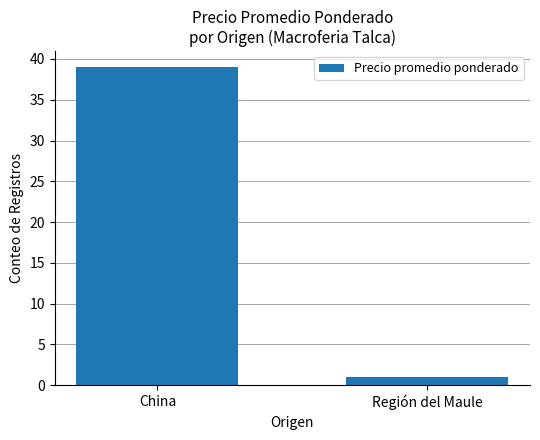

Reading left to right, transcribe all the data shown in this chart.

China=39	Región del Maule=1